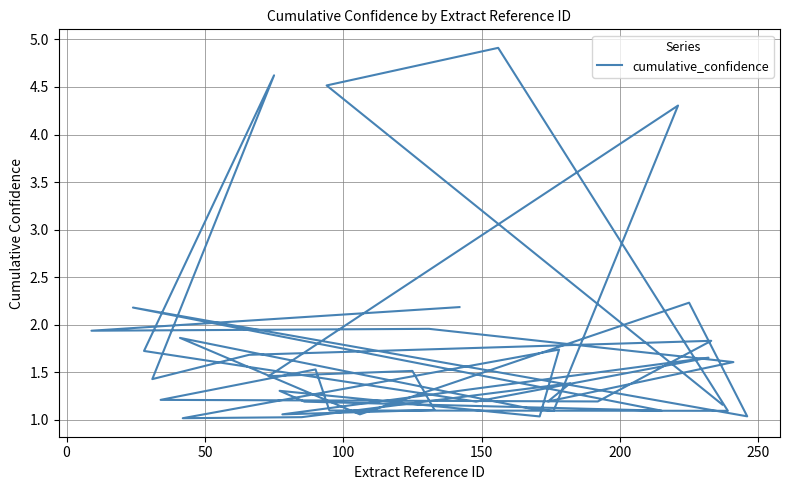

What is the average value?

1.7